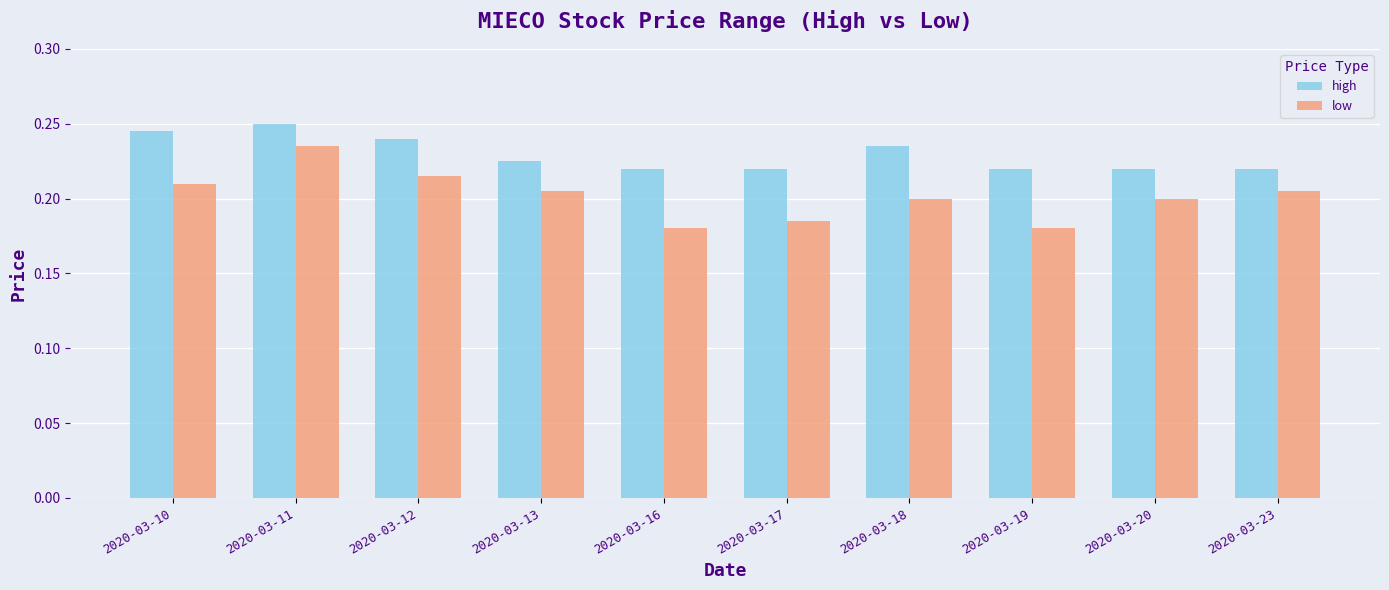

Does the chart contain any negative values?

No